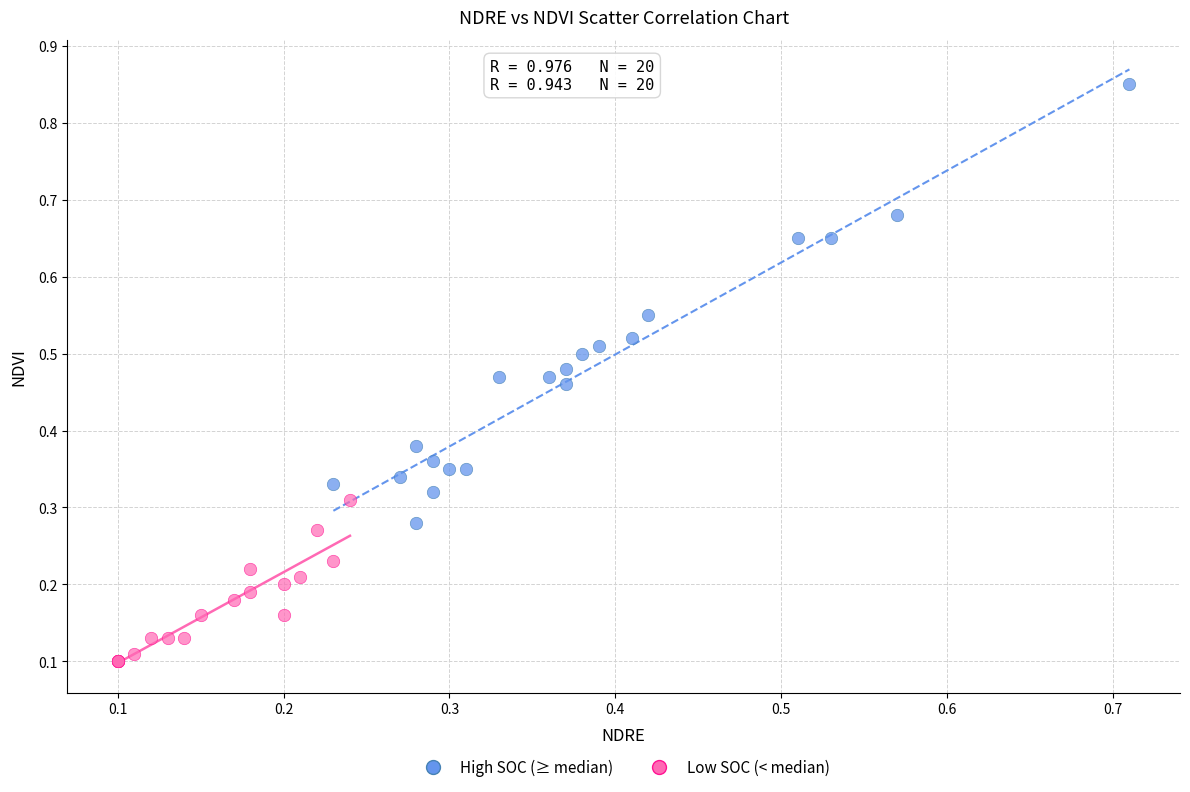

Which series contains the highest Y value?

High SOC (≥ median)